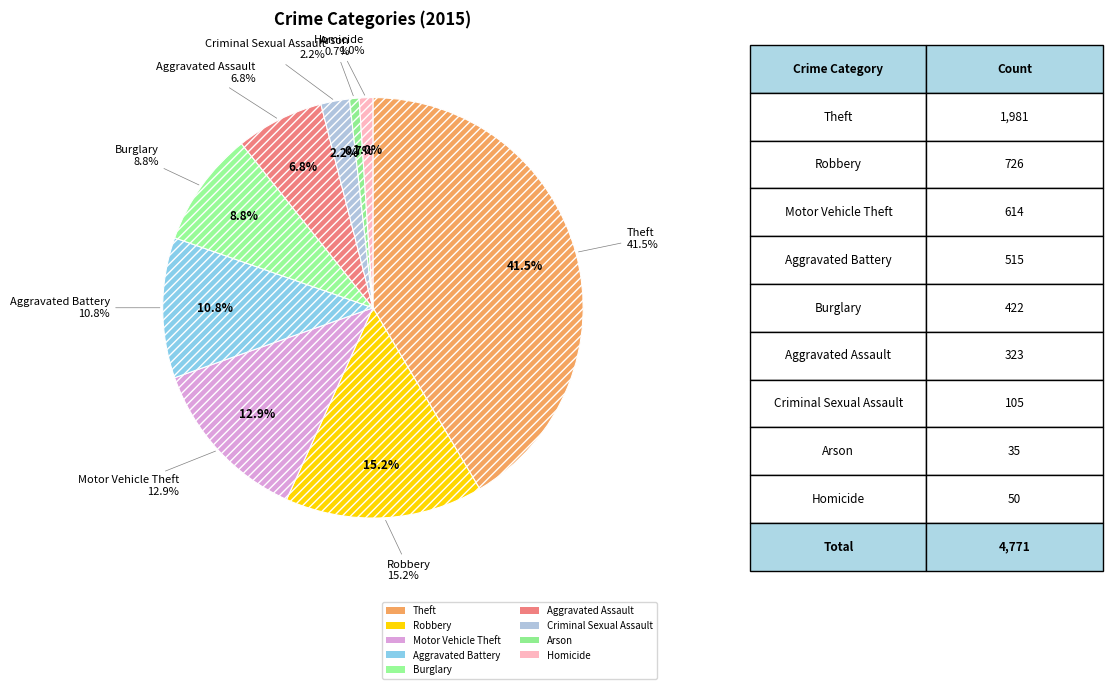

The Burglary slice represents 17% of the pie. True or false?

False